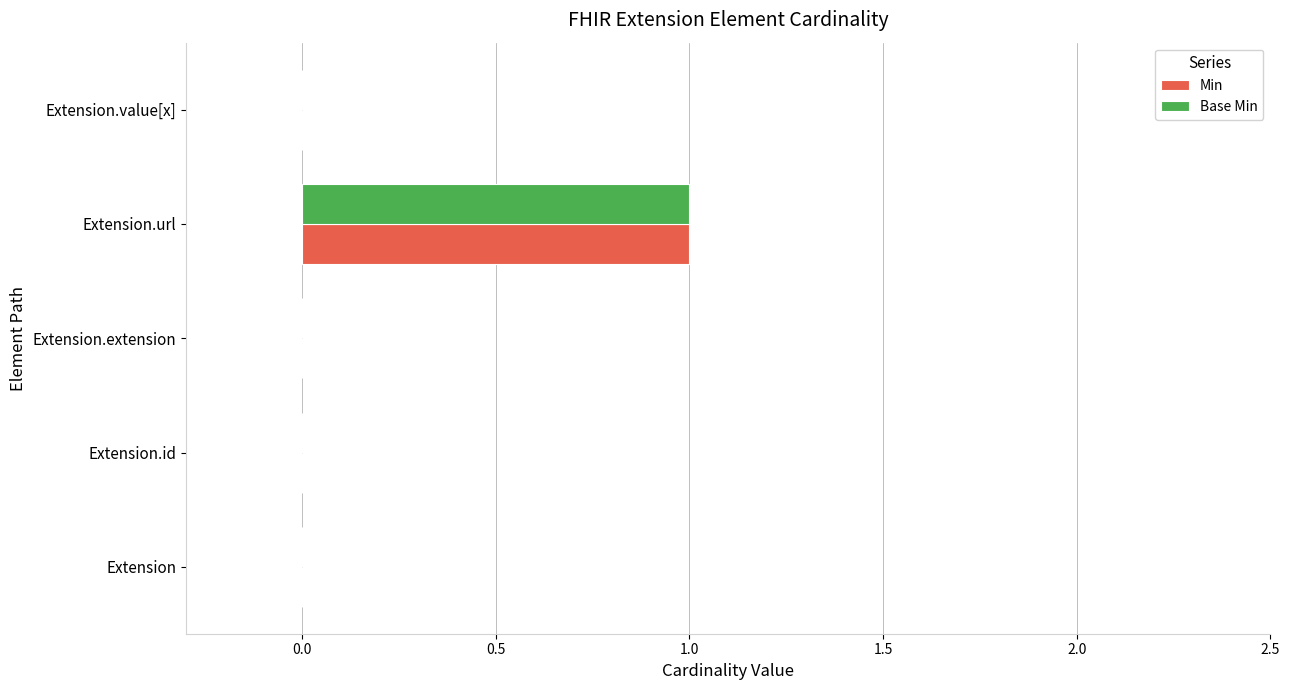

Which category has the highest value across all series?

Extension.url